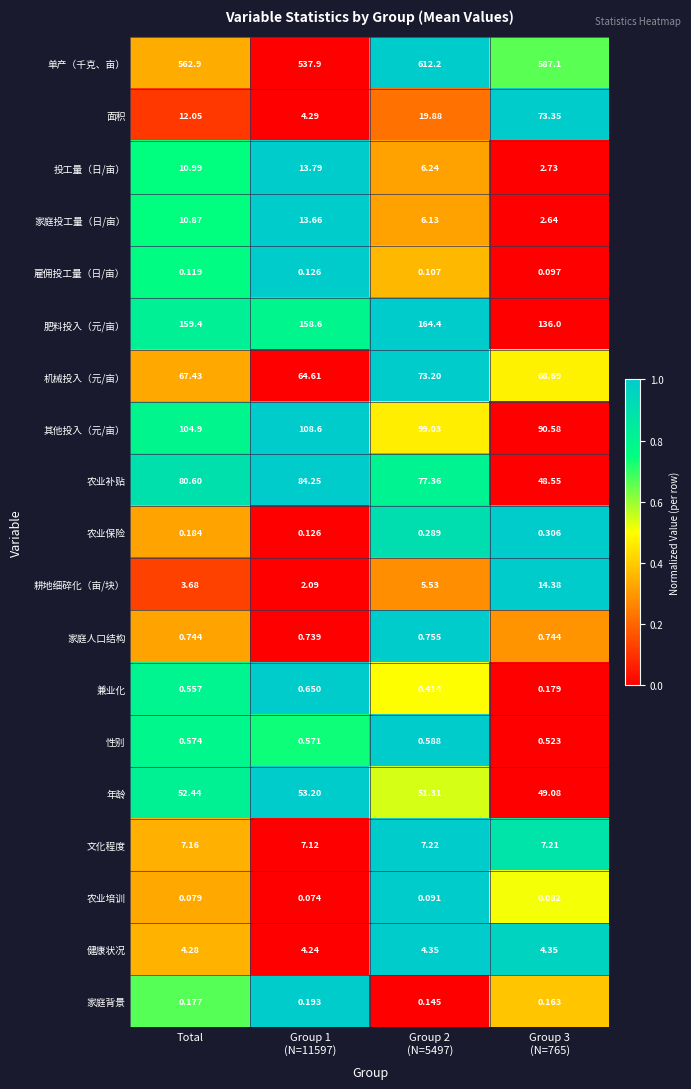

List the series in order of their peak value, lowest first.

农业培训, 雇佣投工量（日/亩）, 家庭背景, 农业保险, 性别, 兼业化, 家庭人口结构, 健康状况, 文化程度, 家庭投工量（日/亩）, 投工量（日/亩）, 耕地细碎化（亩/块）, 年龄, 机械投入（元/亩）, 面积, 农业补贴, 其他投入（元/亩）, 肥料投入（元/亩）, 单产（千克、亩）